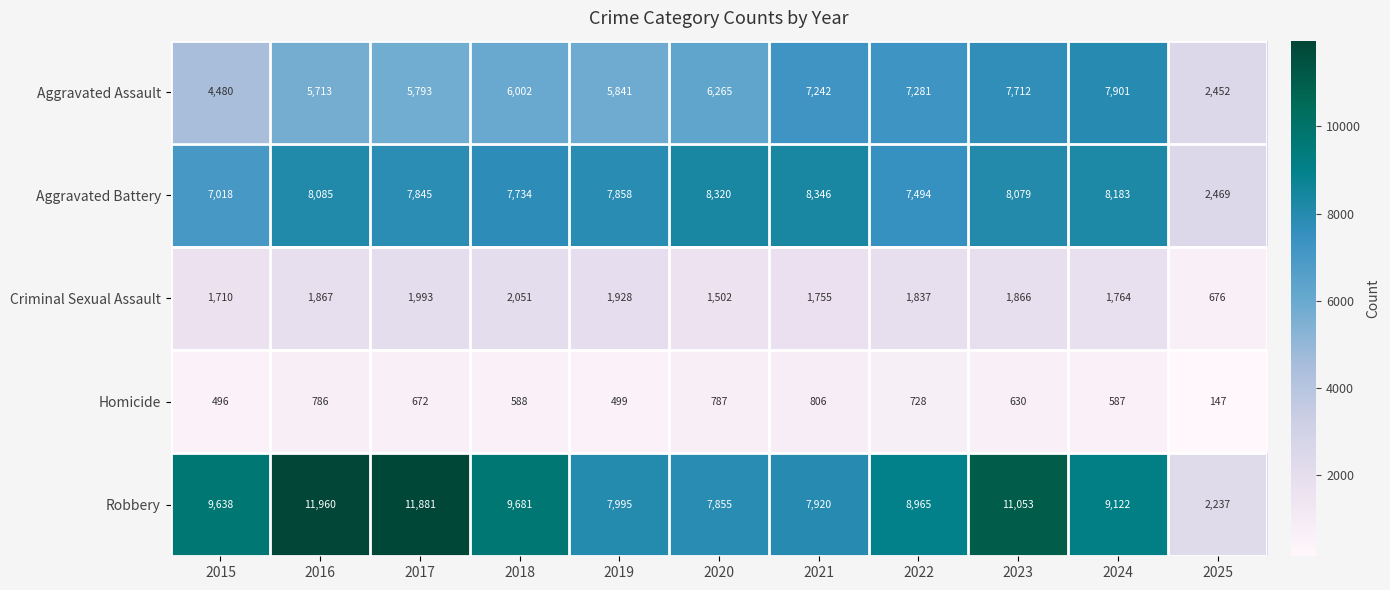

Which series changed the most between 2024 and 2025?

Robbery